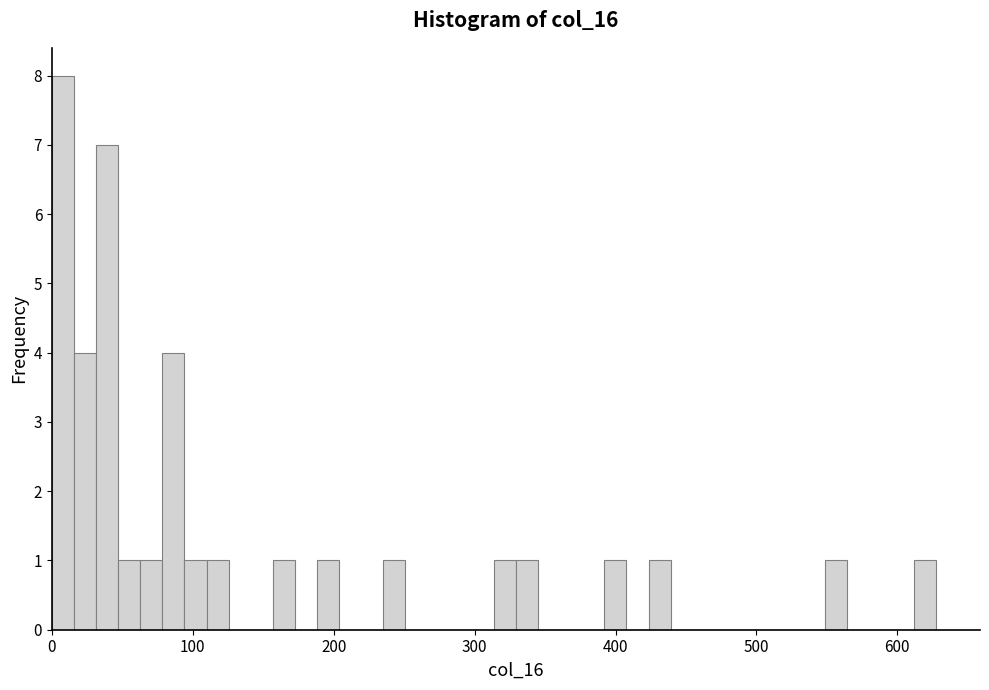

Read against the x-axis, roughly where is the centre of the tallest bar?

10